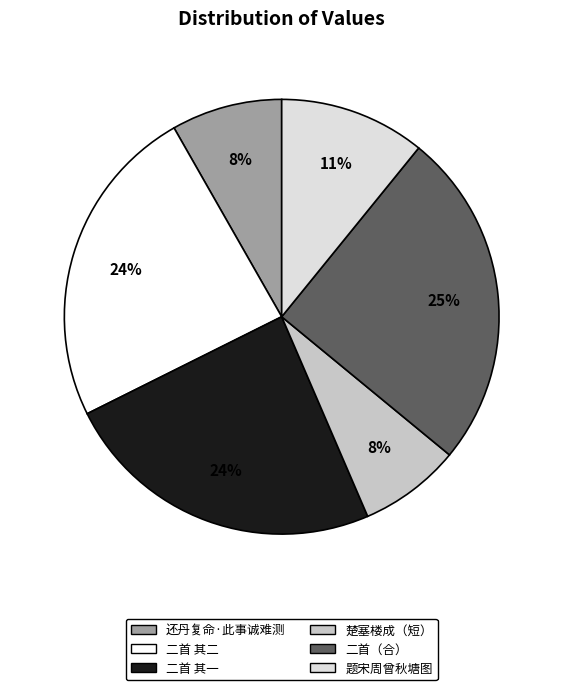

To the nearest percent, what is the average slice percentage?

17%